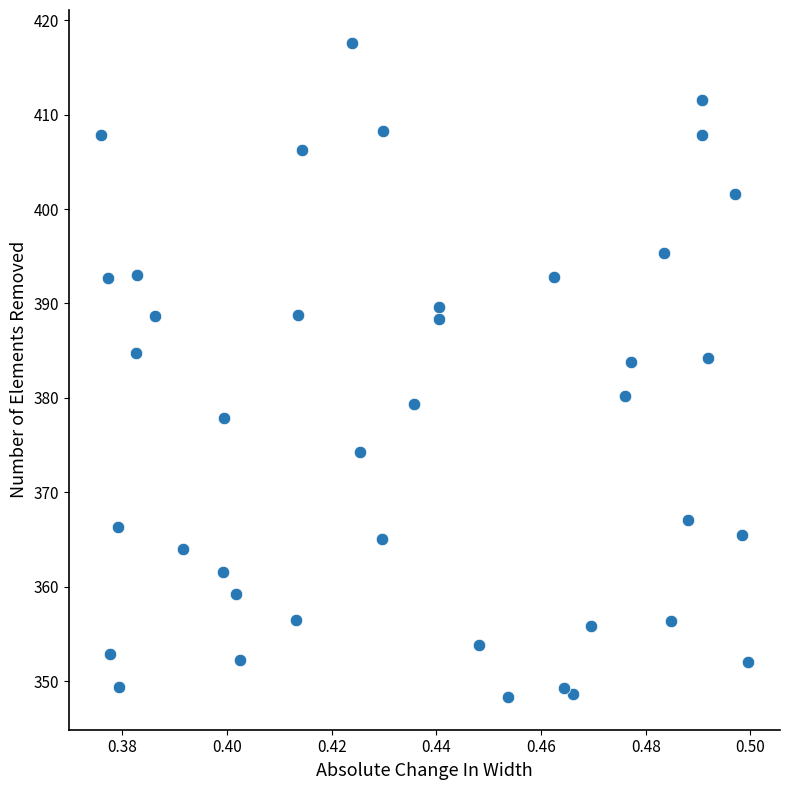

What is the range of Y values (max minus min)?

69.3